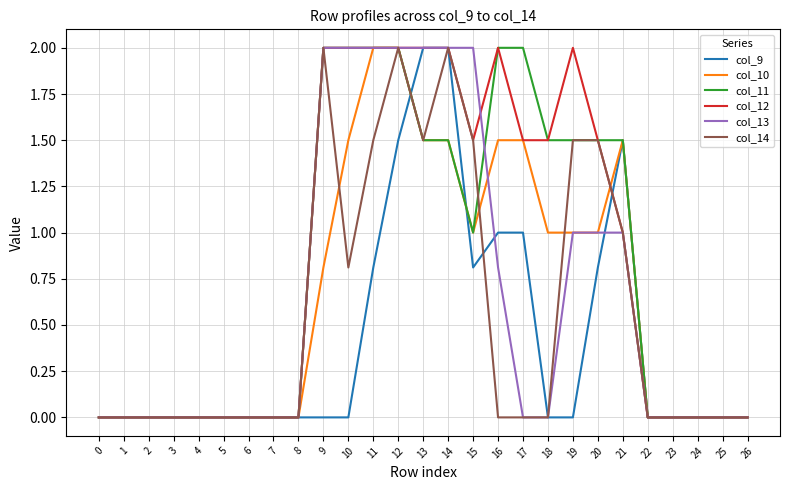

The value of col_13 at 0 is 0.8. True or false?

False